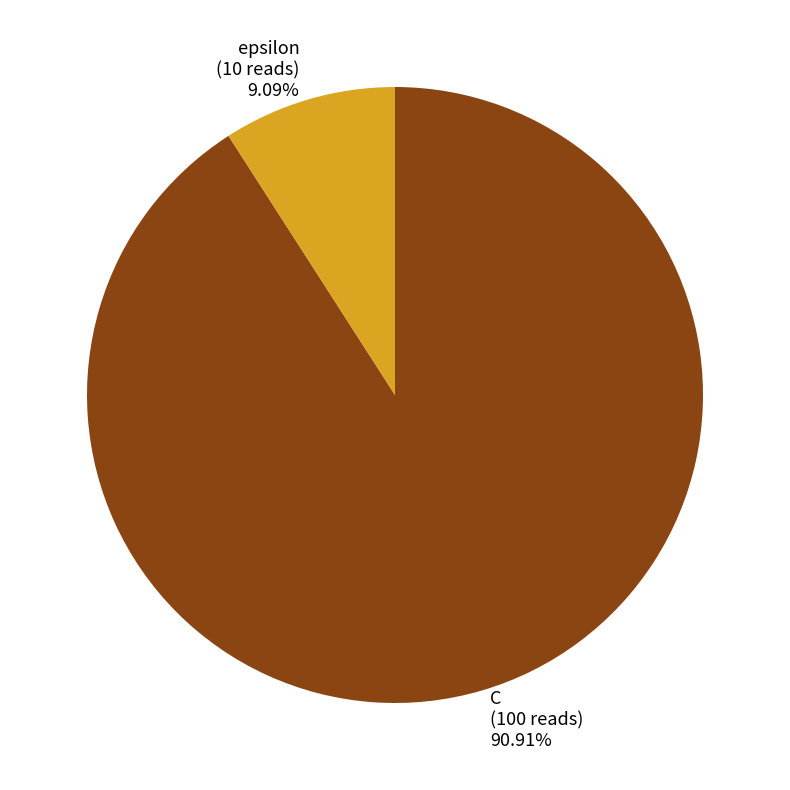

To the nearest percent, what is the difference between the epsilon and C slice percentages?

82%